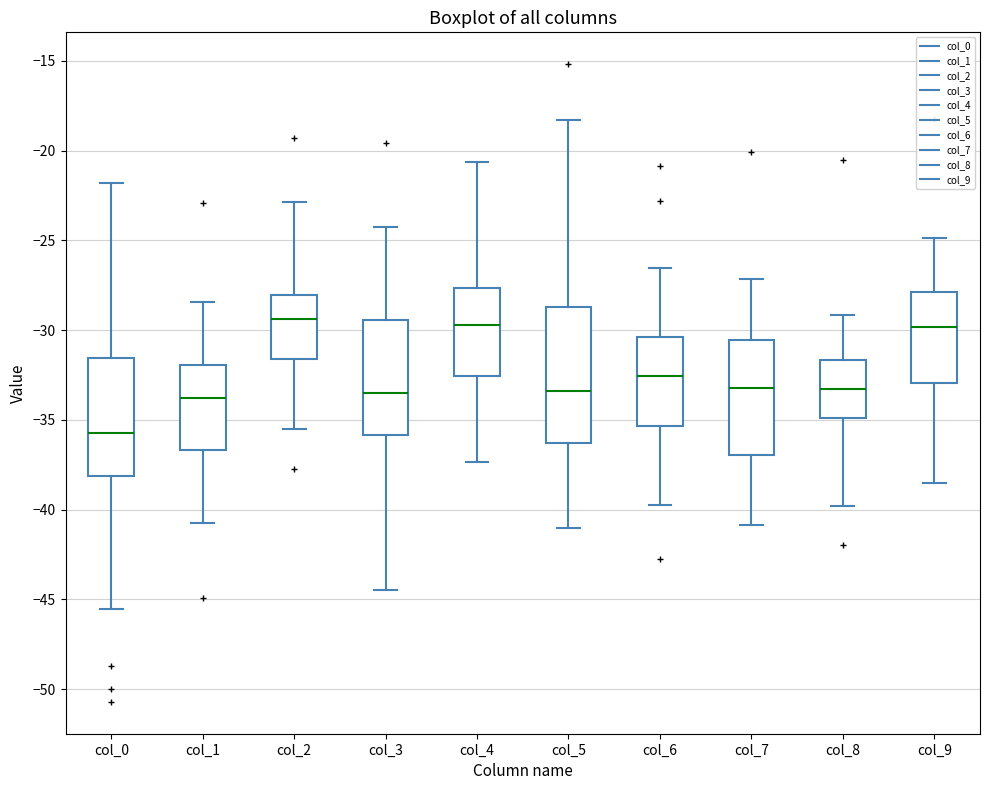

Comparing the boxes themselves (not the whiskers), which one is the tallest?

col_5